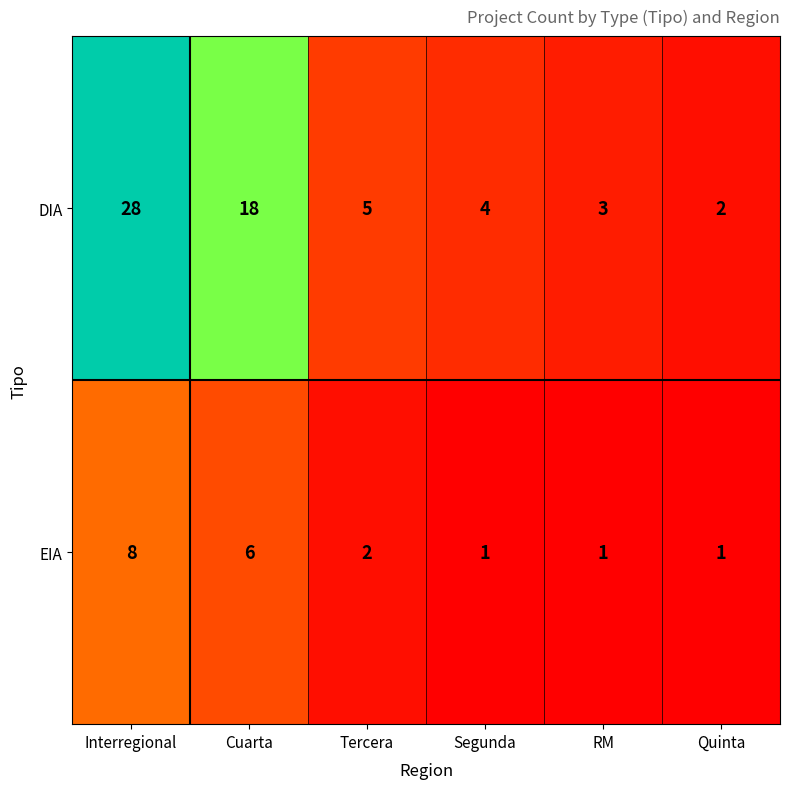

What is the maximum value shown in the chart?

28